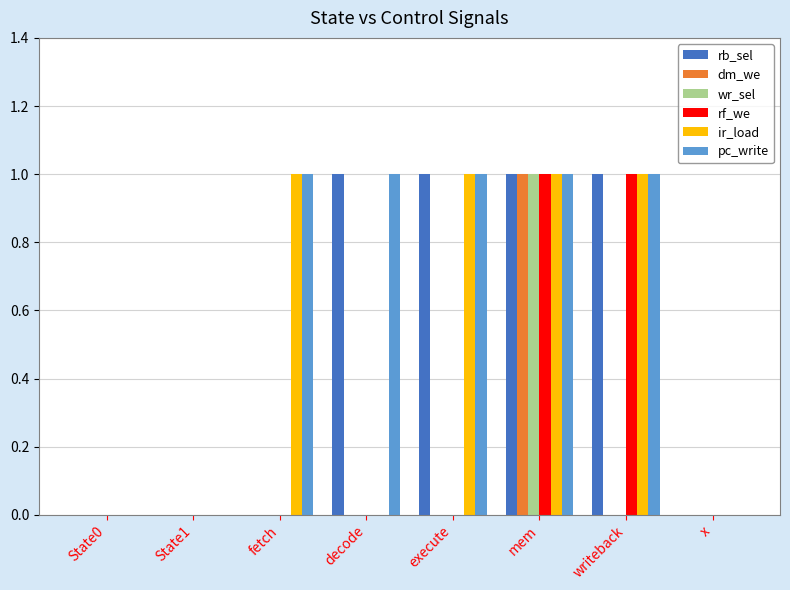

Are the bars horizontal?

No